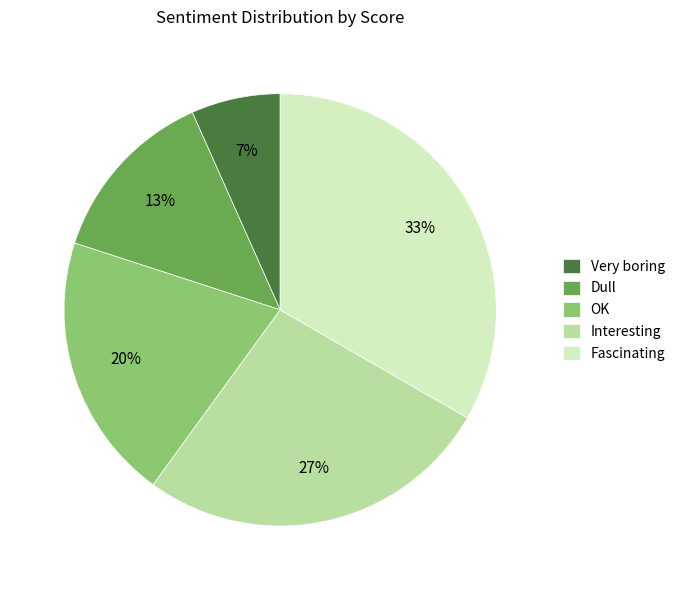

What is the smallest slice in the pie chart?

Very boring